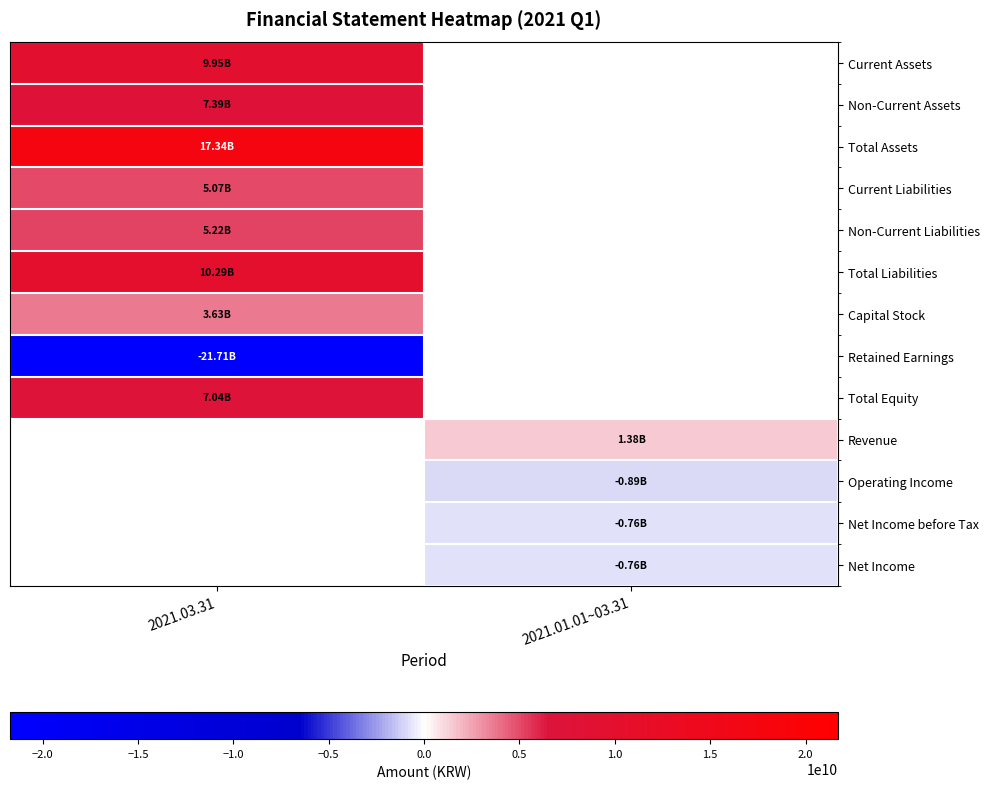

List the labels in order of Non-Current Liabilities value, smallest first.

2021.03.31, 2021.01.01~03.31